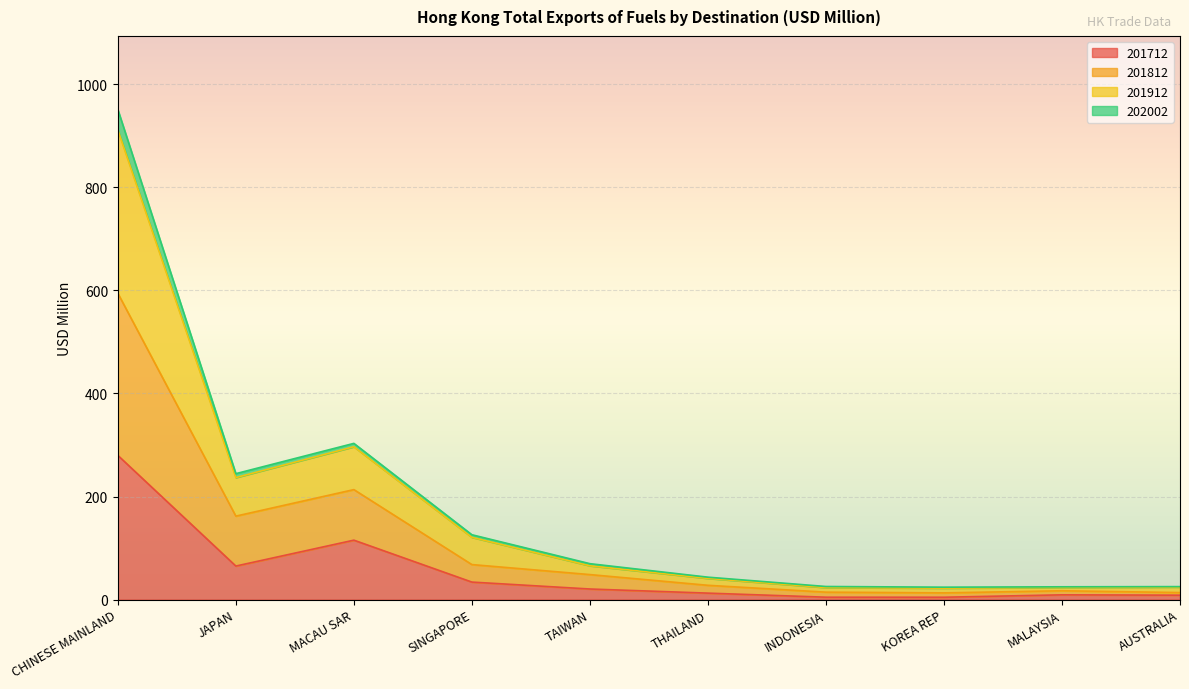

Which series has the largest range (max minus min)?

201912